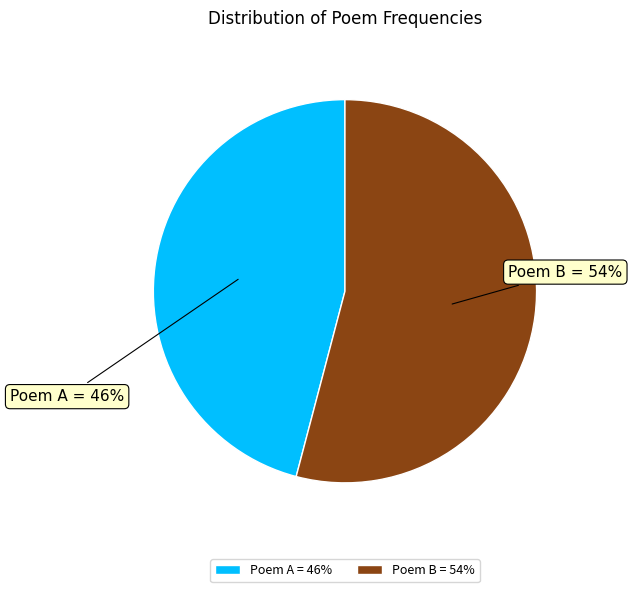

How many slices are in this pie chart?

2